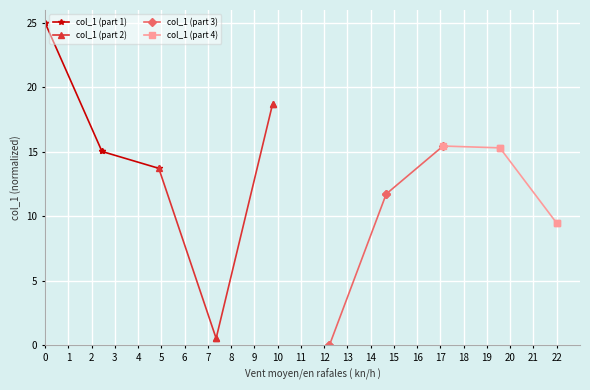

List the series in order of their peak value, highest first.

col_1 (part 1), col_1 (part 2), col_1 (part 3), col_1 (part 4)